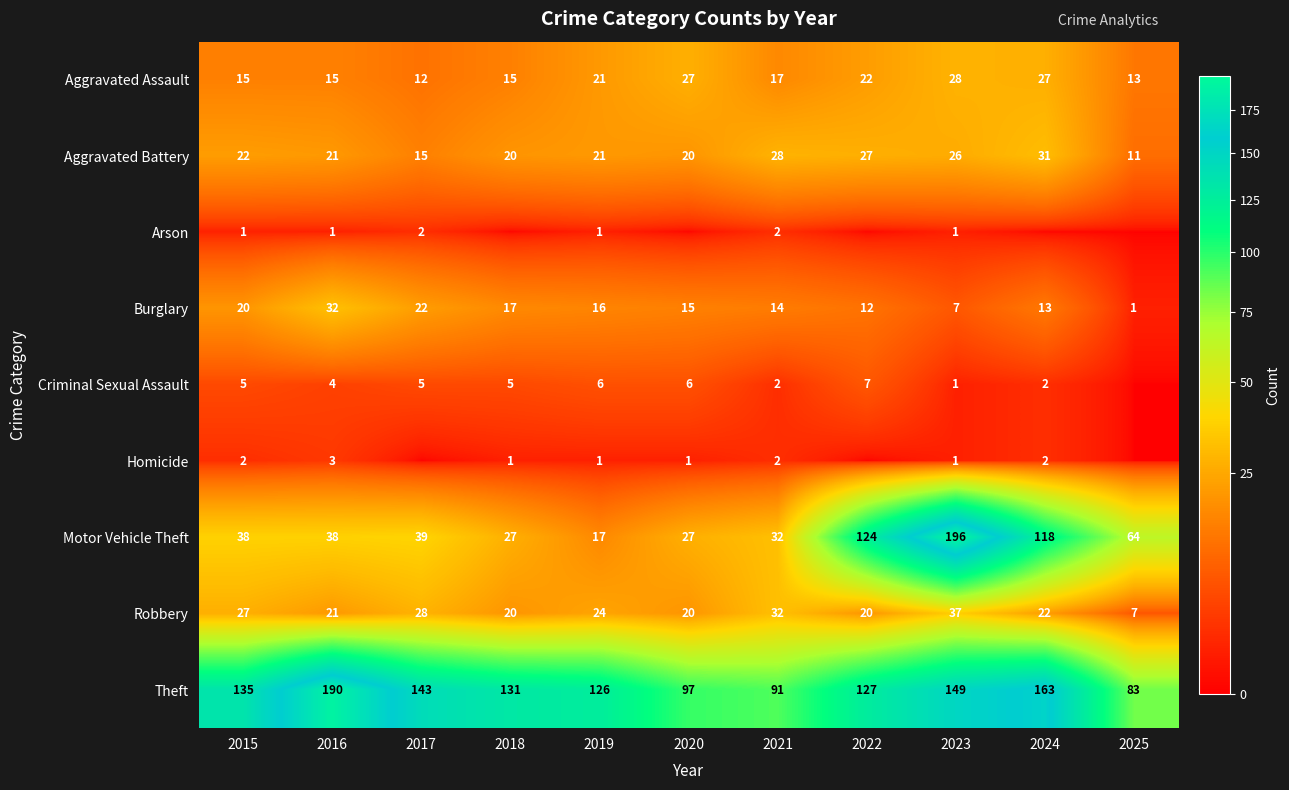

Where does the Theft series first go above 131?

2015